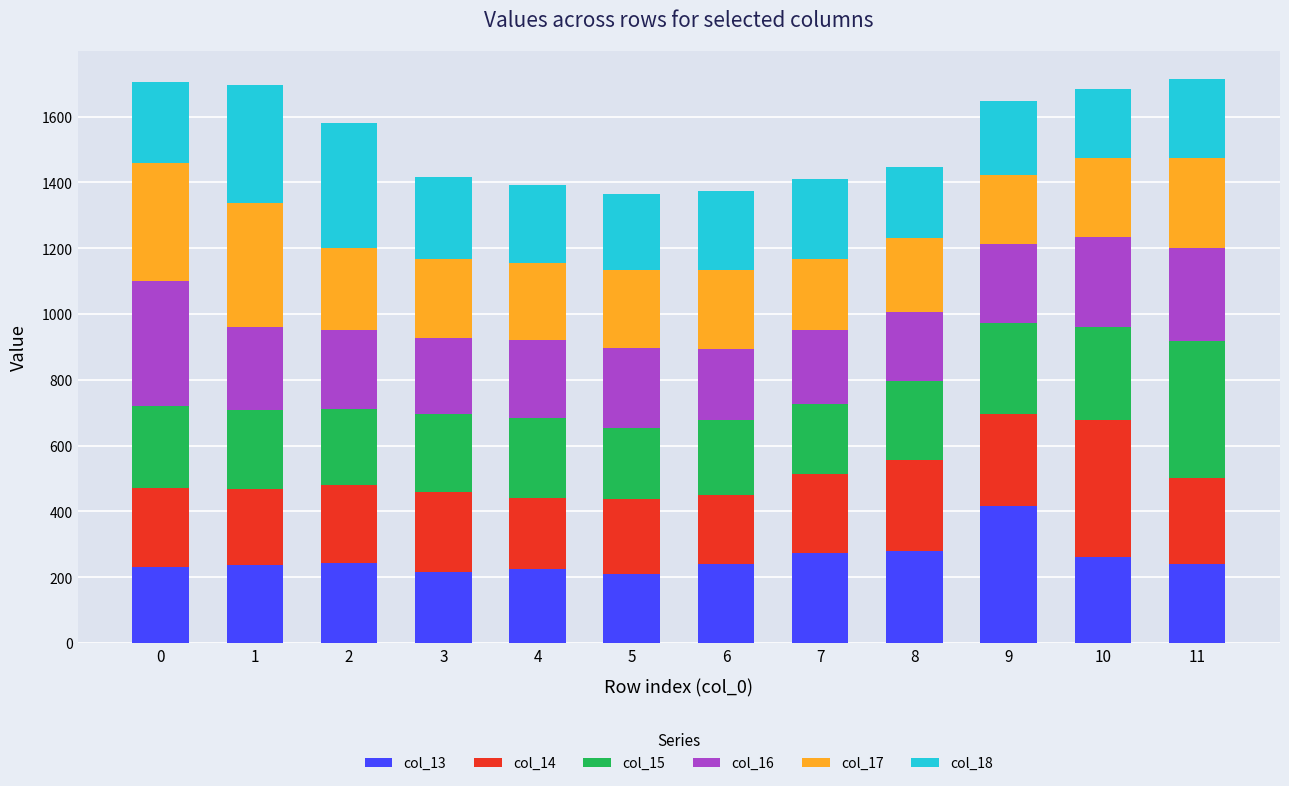

What is the sum of all col_13 values?

3078.0